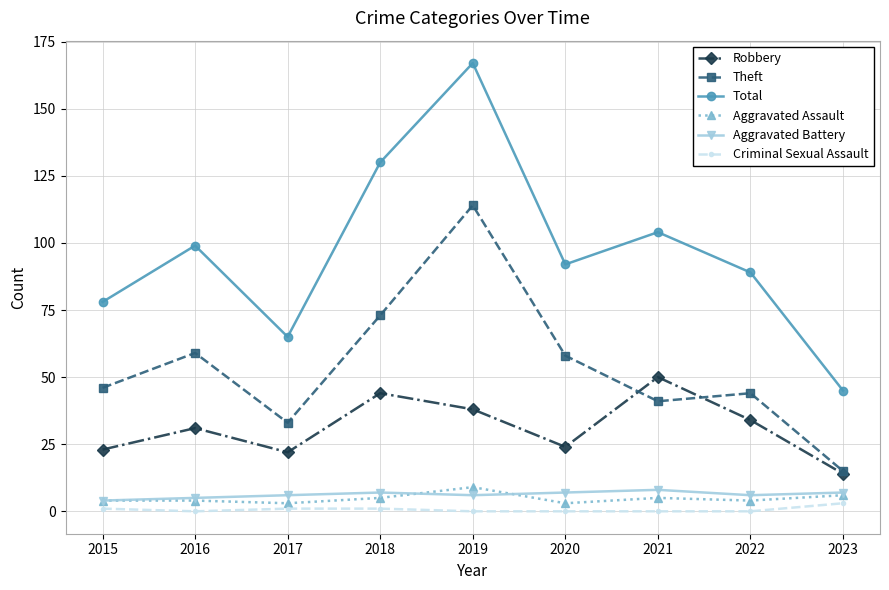

True or false: Total has more than 1 points higher than both neighbors.

True